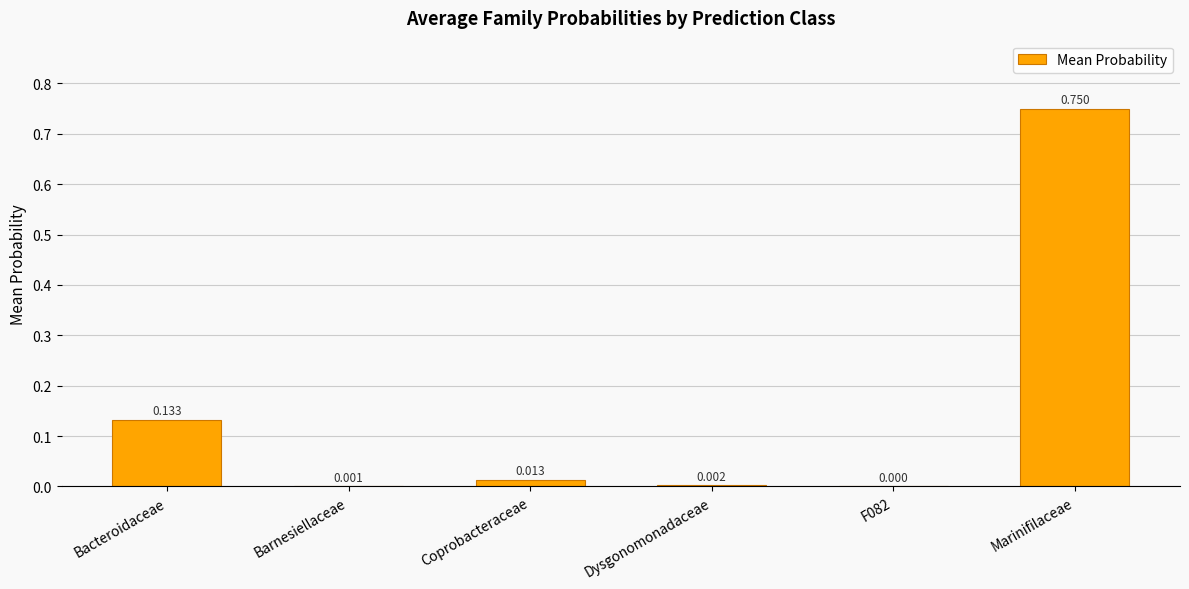

What is the change in value from Bacteroidaceae to Barnesiellaceae?

-0.1